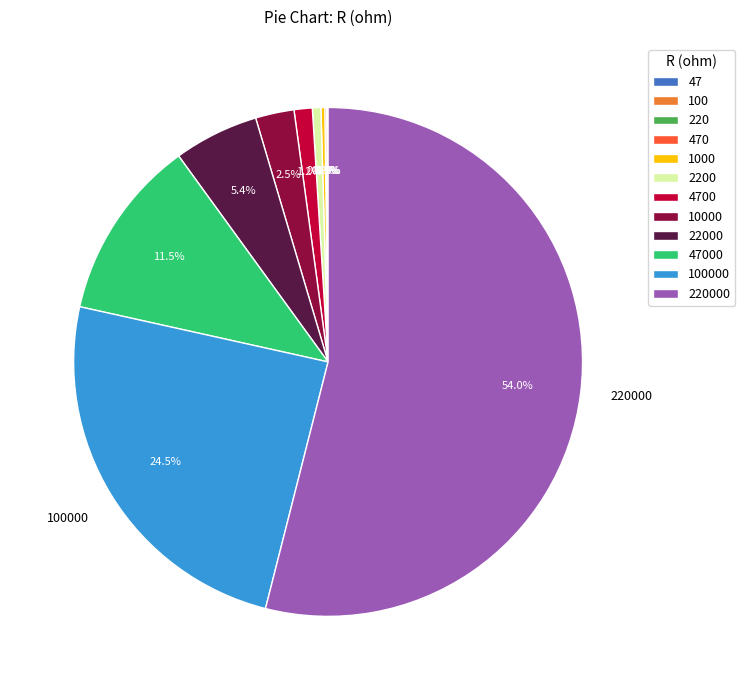

What is the smallest slice in the pie chart?

47